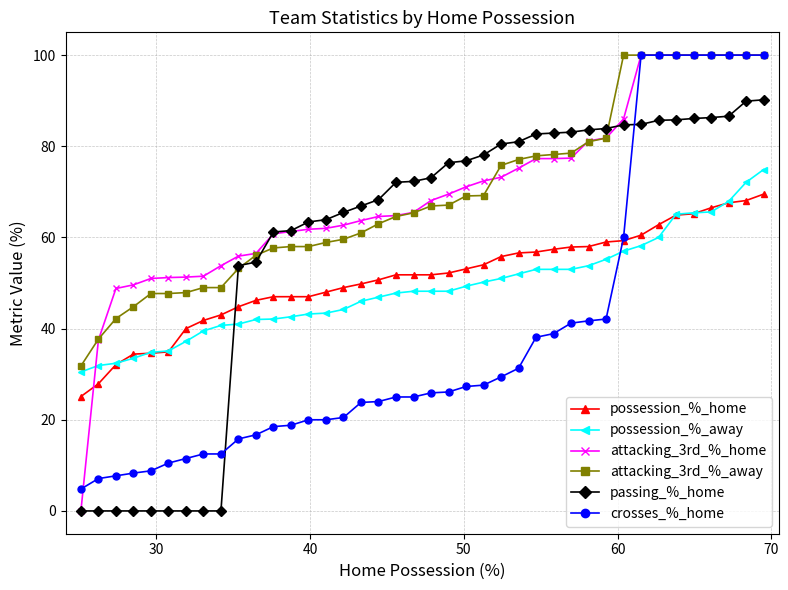

True or false: attacking_3rd_%_home and possession_%_home intersect in this chart.

True